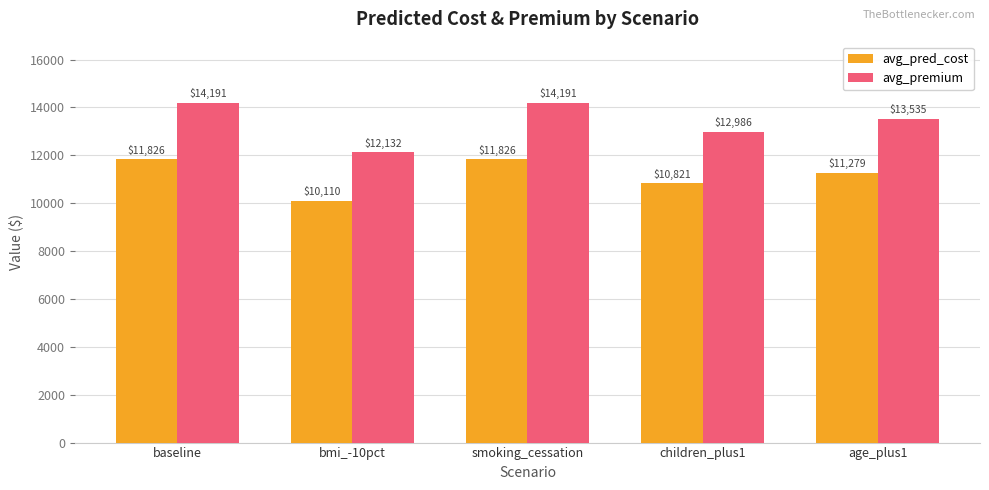

Which series has the largest range (max minus min)?

avg_premium